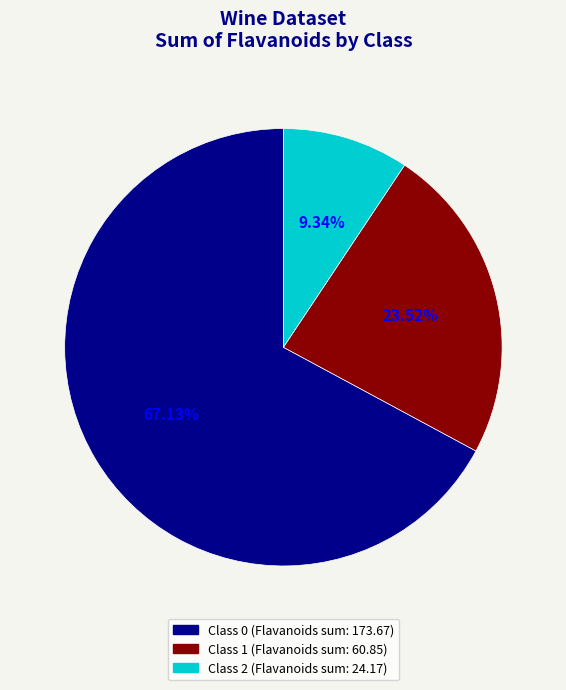

What percentage is the Class 0 slice, to the nearest percent?

67%